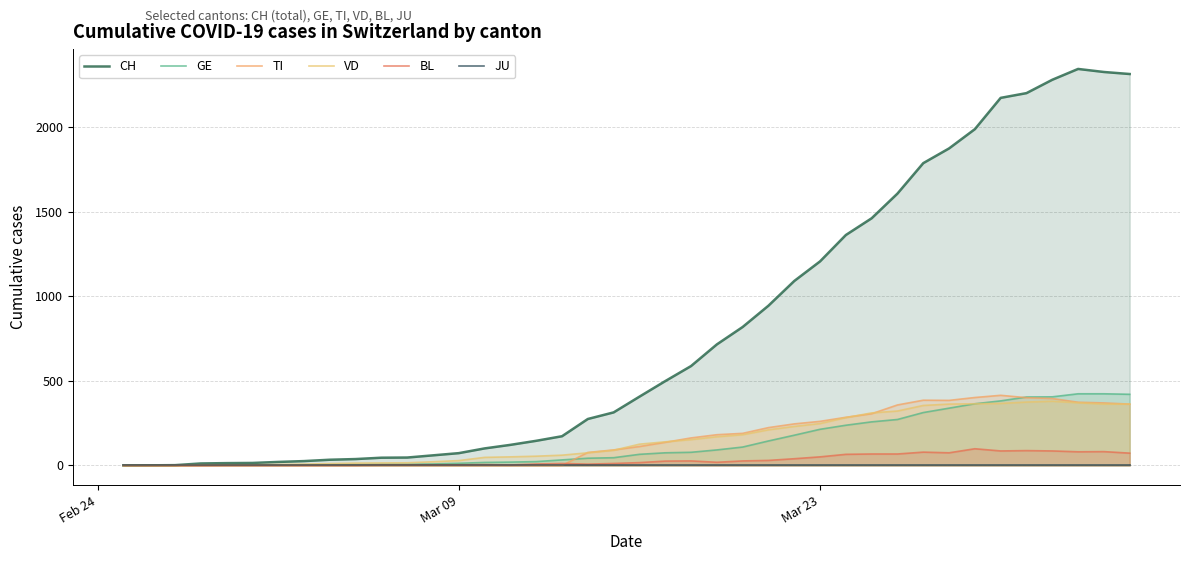

True or false: JU has a value of 0 at Mar 09.

True